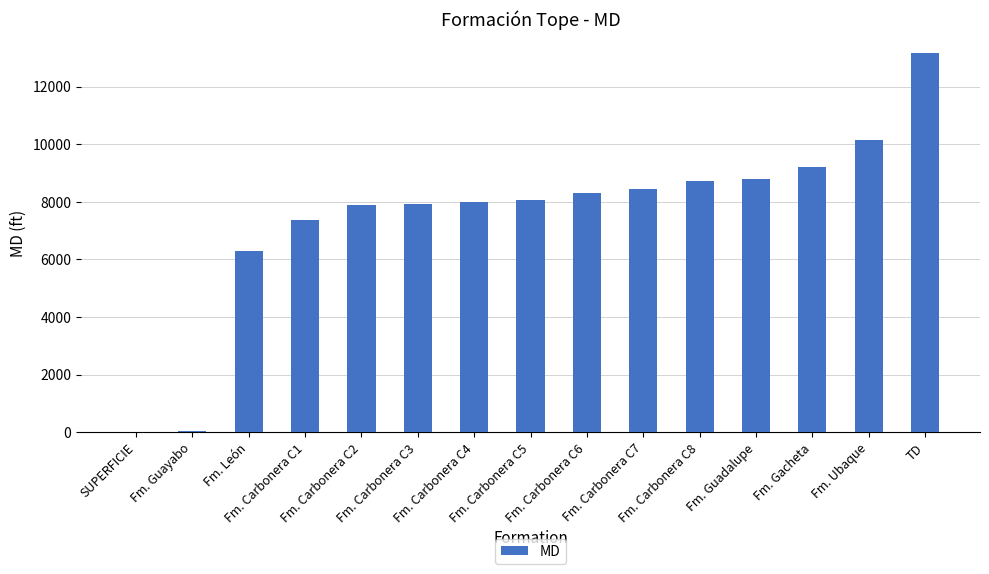

What is the greatest value displayed?

13174